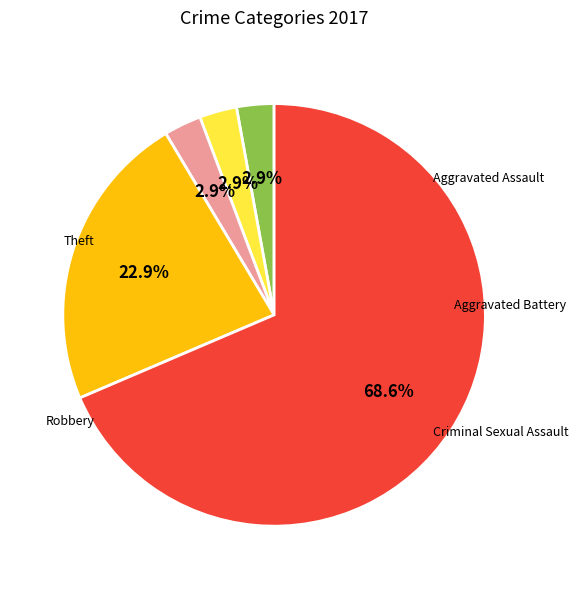

Is there any slice that represents more than half of the pie?

Yes